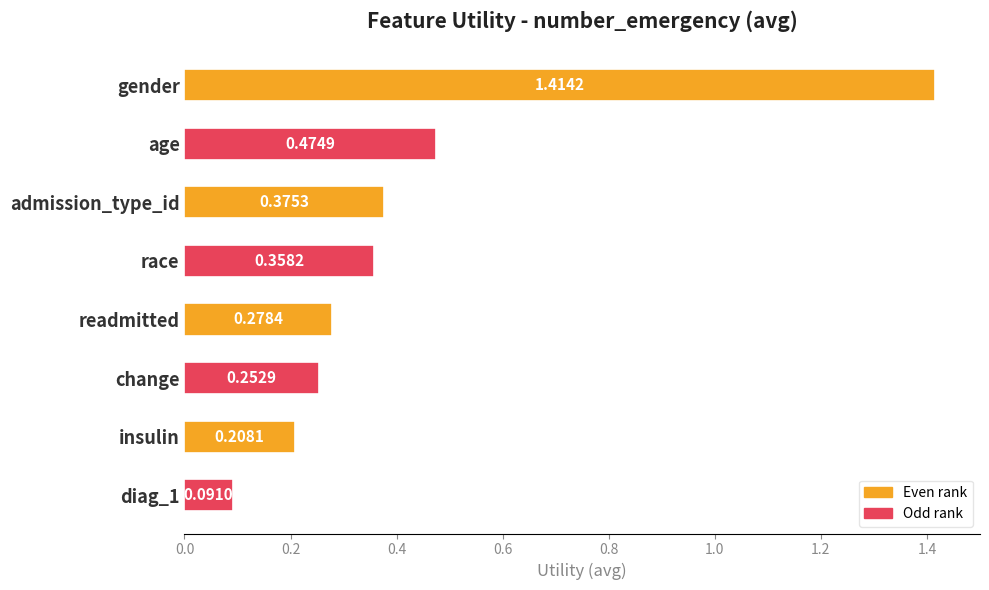

What is the label of the 2nd bar from the bottom?

insulin